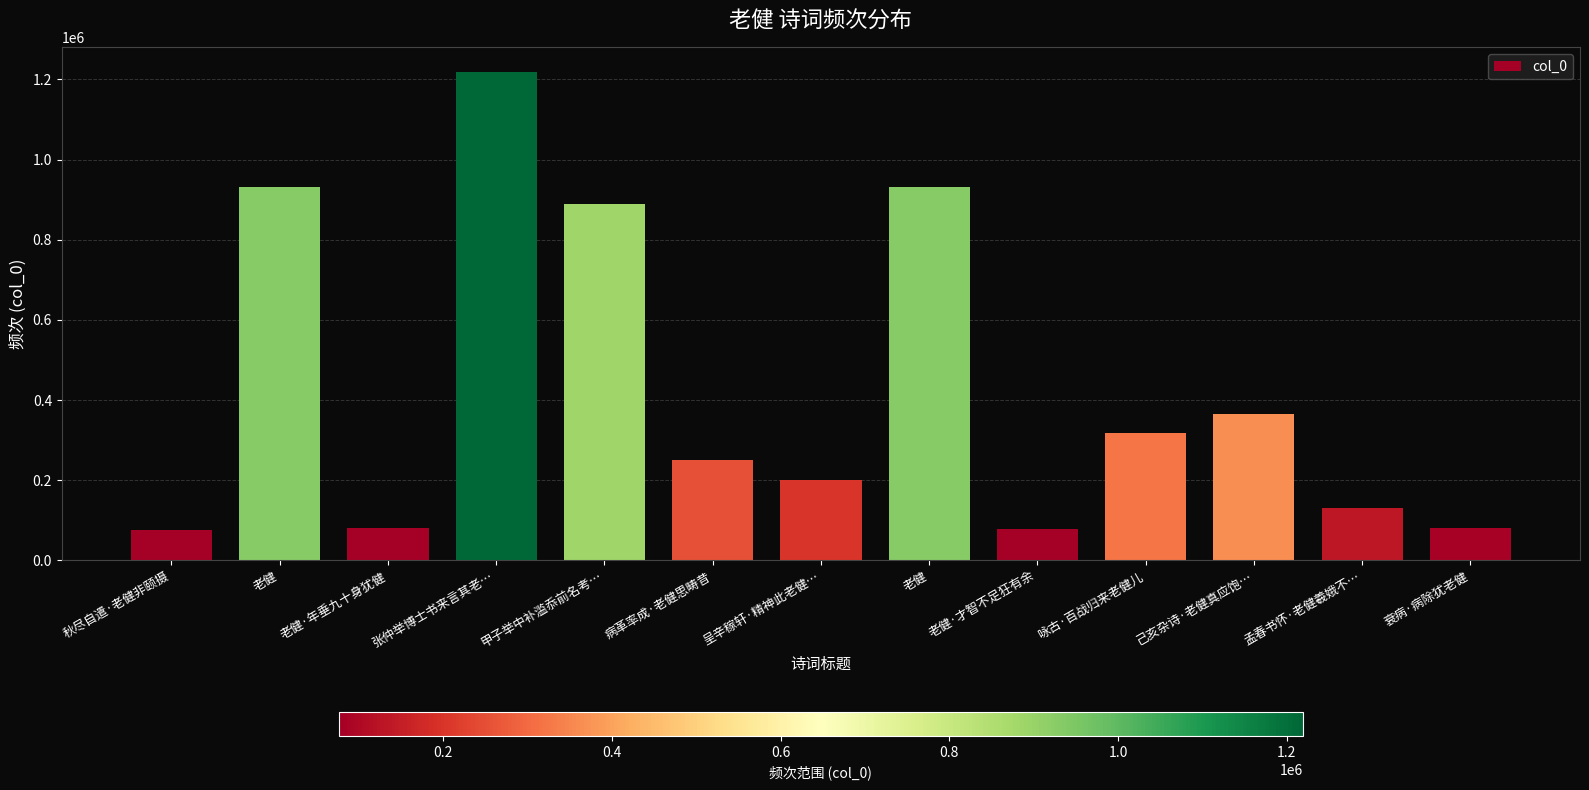

What is the difference between the maximum and minimum values?

1142486